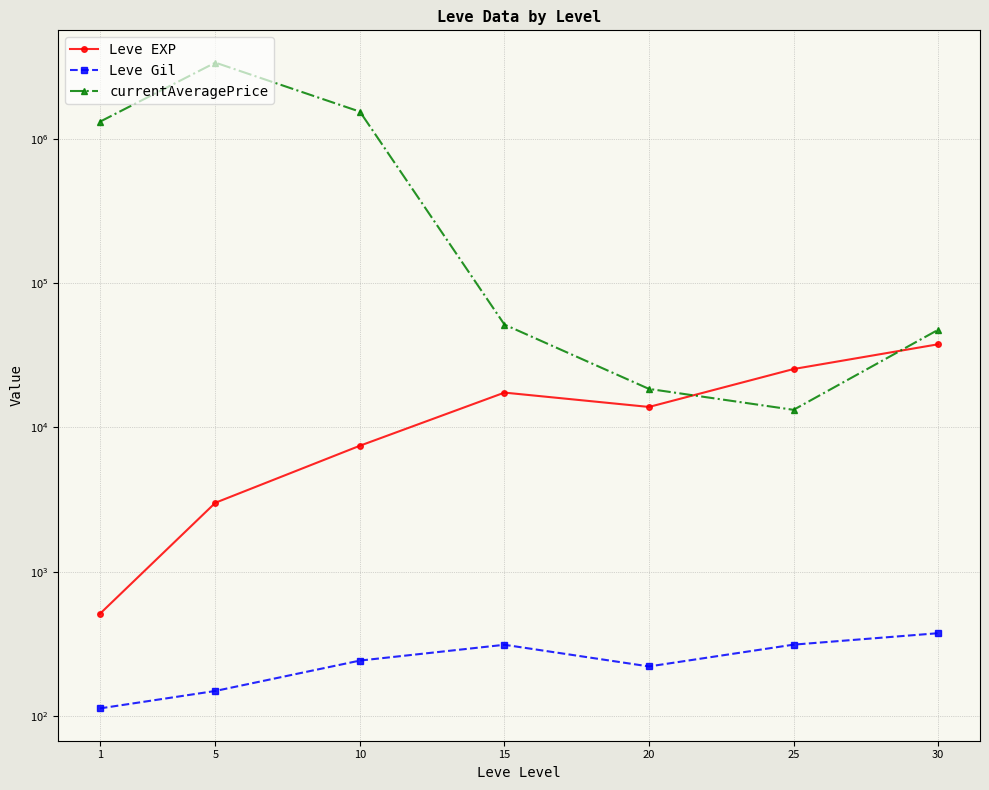

What is the difference between the currentAveragePrice values at 10 and 20?

1524698.2